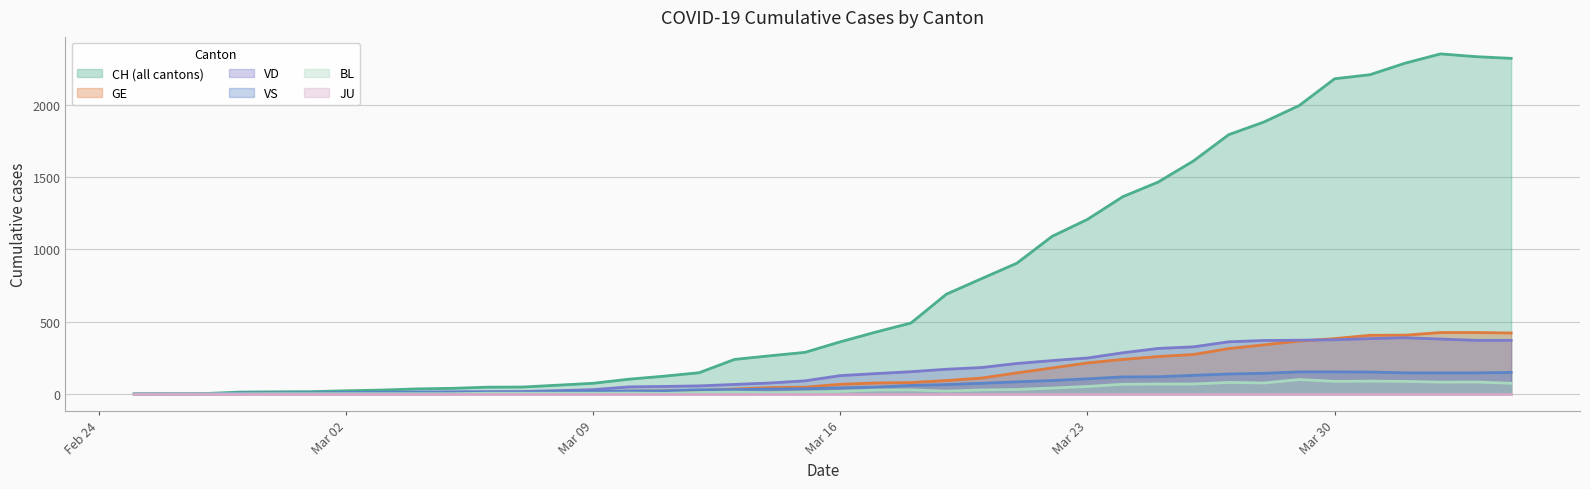

Does the chart have visible grid lines?

Yes